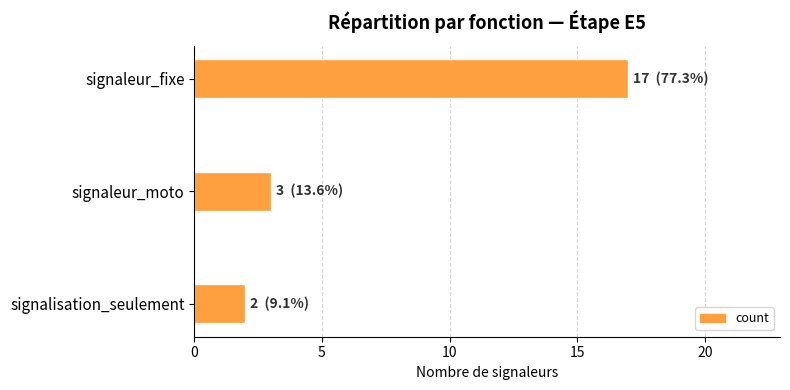

At which category does the chart reach its minimum across all series?

signalisation_seulement